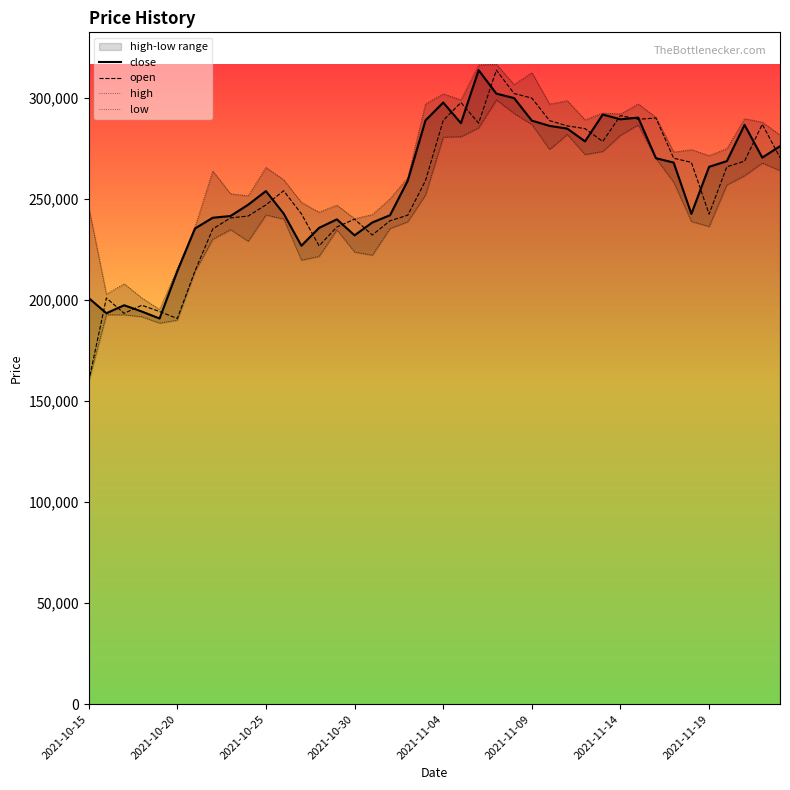

Which label corresponds to the largest value in the chart?

2021-11-07